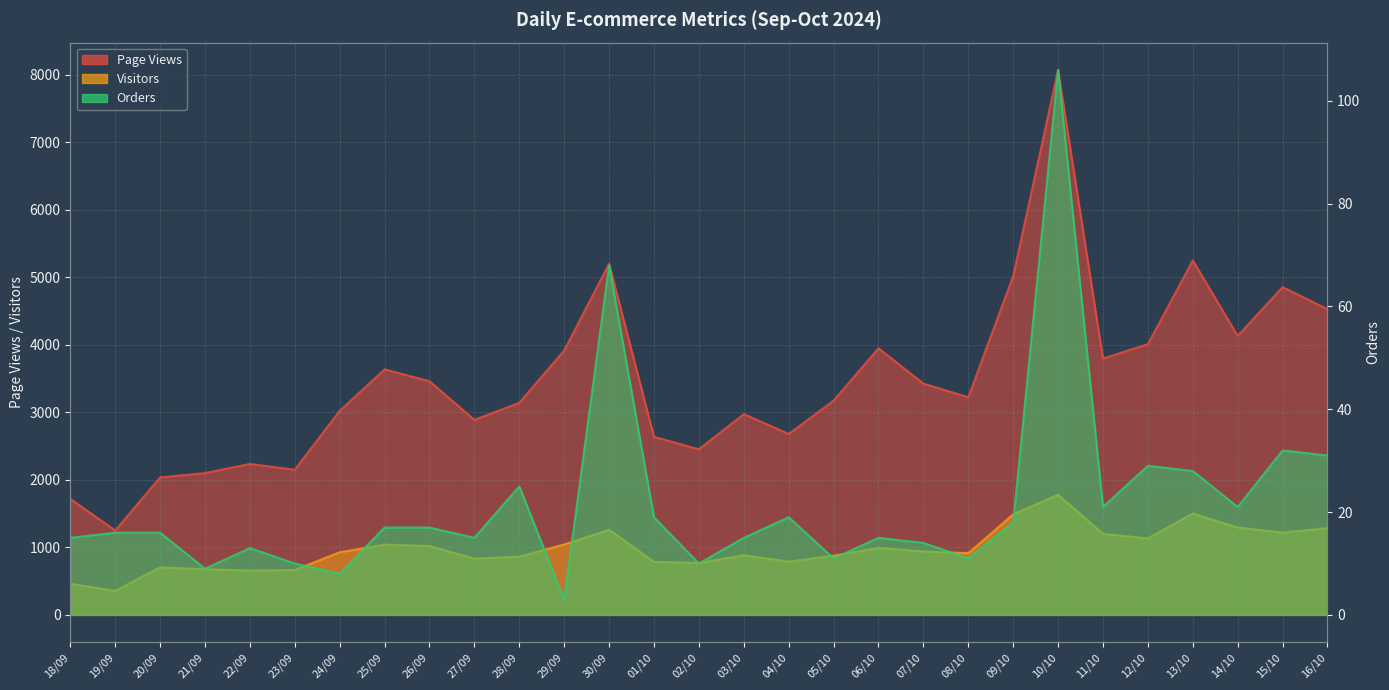

What is the total value across all series at 26/09?

4500